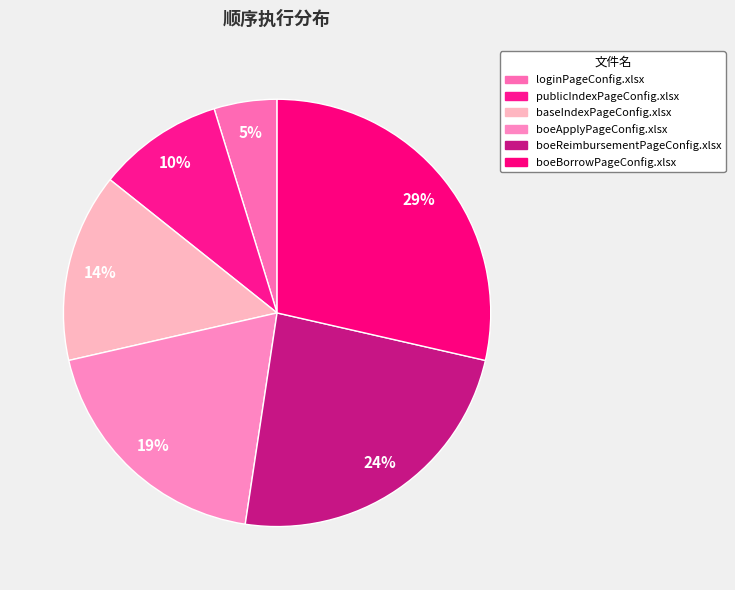

What is the total percentage of boeApplyPageConfig.xlsx and publicIndexPageConfig.xlsx?

28.6%